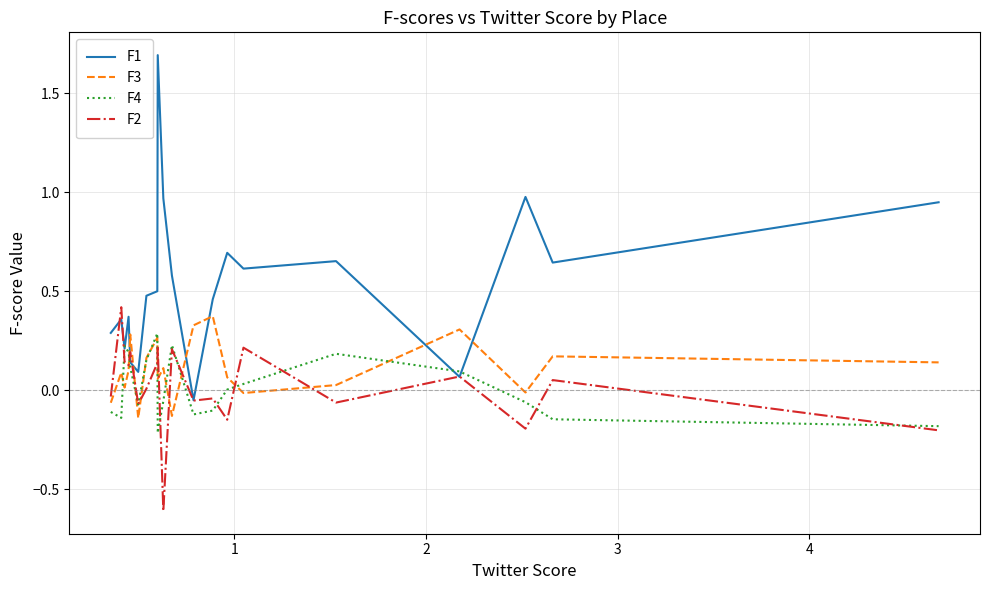

Which series has the largest total across all categories?

F1